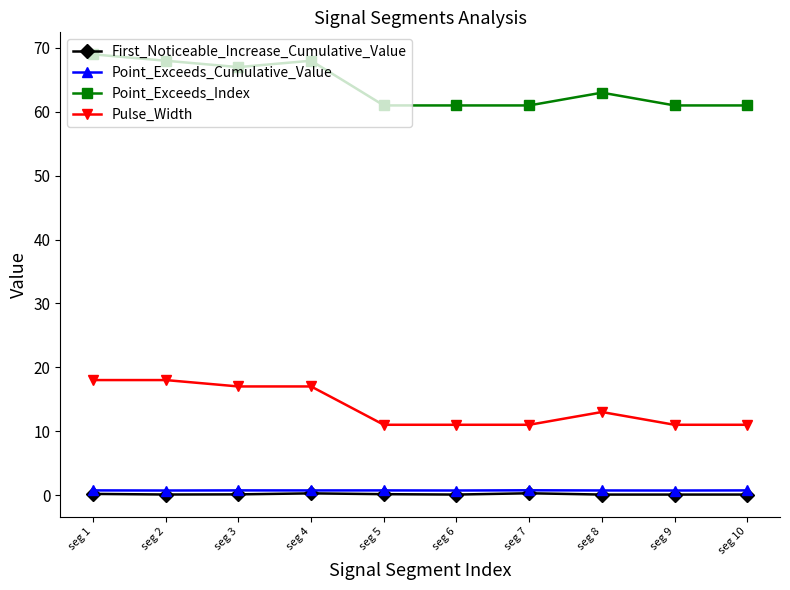

Where does the Point_Exceeds_Index series first go above 63?

seg 1